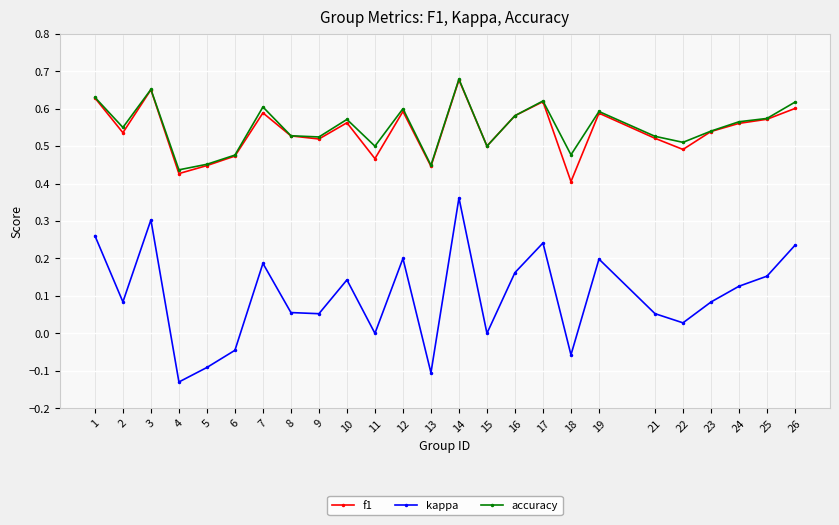

At which label does f1 reach its peak?

14